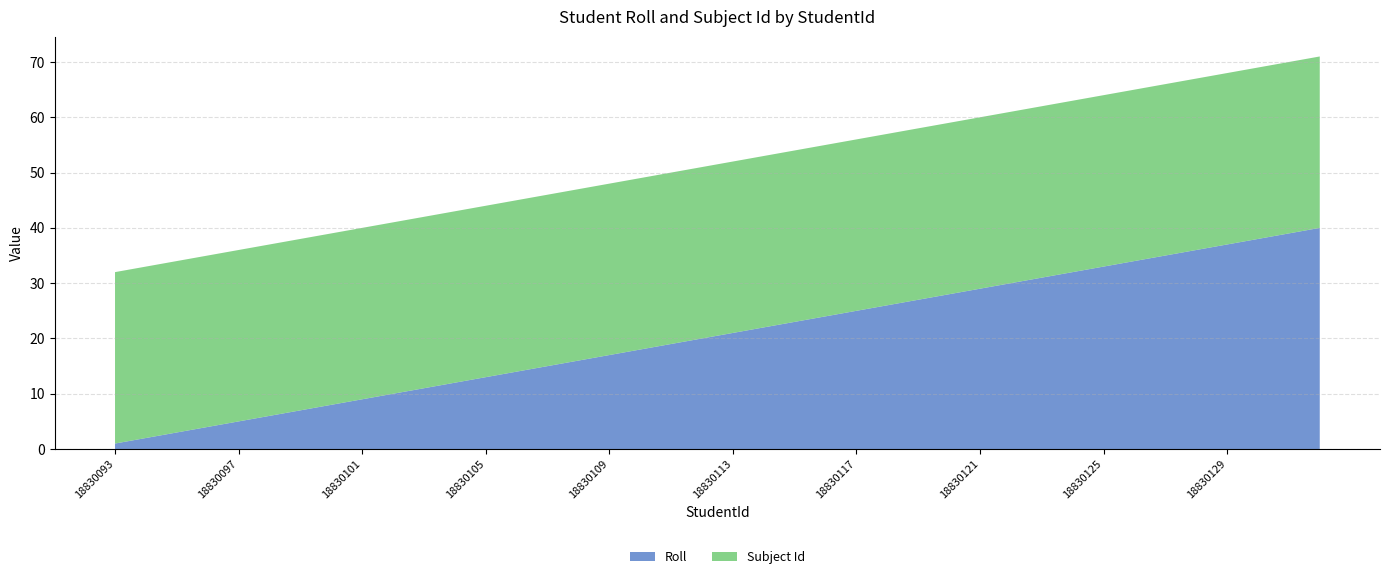

Reading left to right, extract all data points from this chart.

Roll: 1	2	3	4	5	6	7	8	9	10	11	12	13	14	15	16	17	18	19	20	21	22	23	24	25	26	27	28	29	30	31	32	33	34	35	36	37	38	39	40
Subject Id: 31	31	31	31	31	31	31	31	31	31	31	31	31	31	31	31	31	31	31	31	31	31	31	31	31	31	31	31	31	31	31	31	31	31	31	31	31	31	31	31